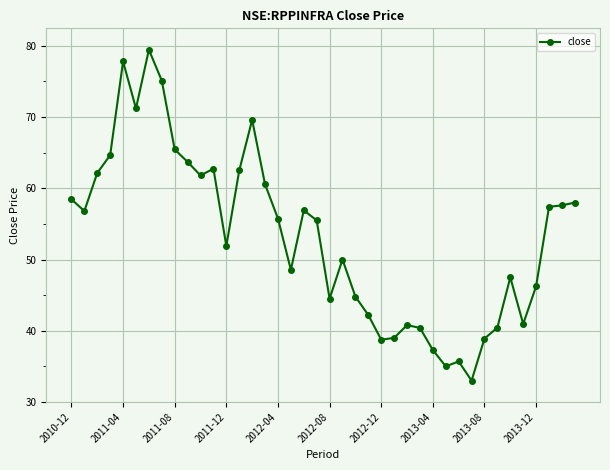

What is the difference between the second highest and minimum values?

44.8